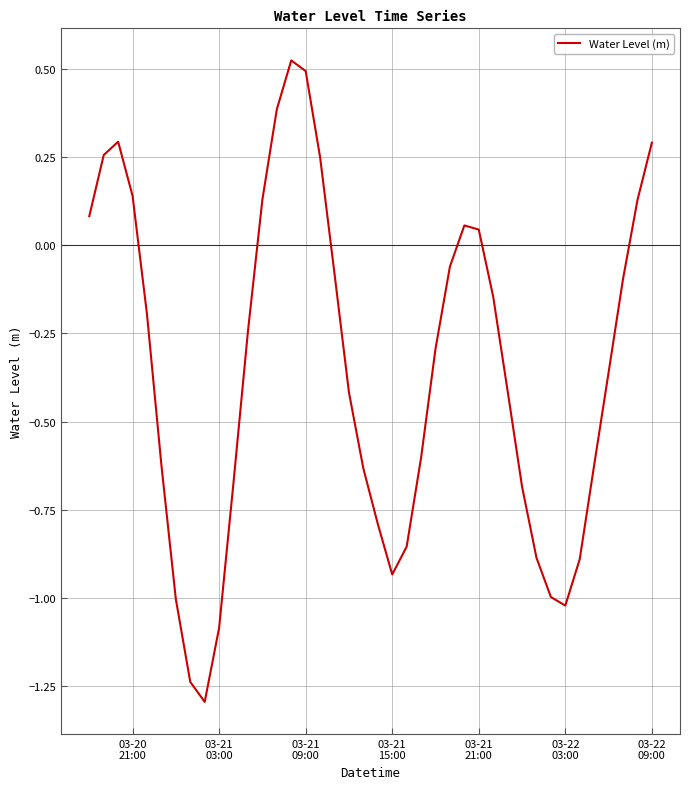

What is the minimum value shown in the chart?

-1.3